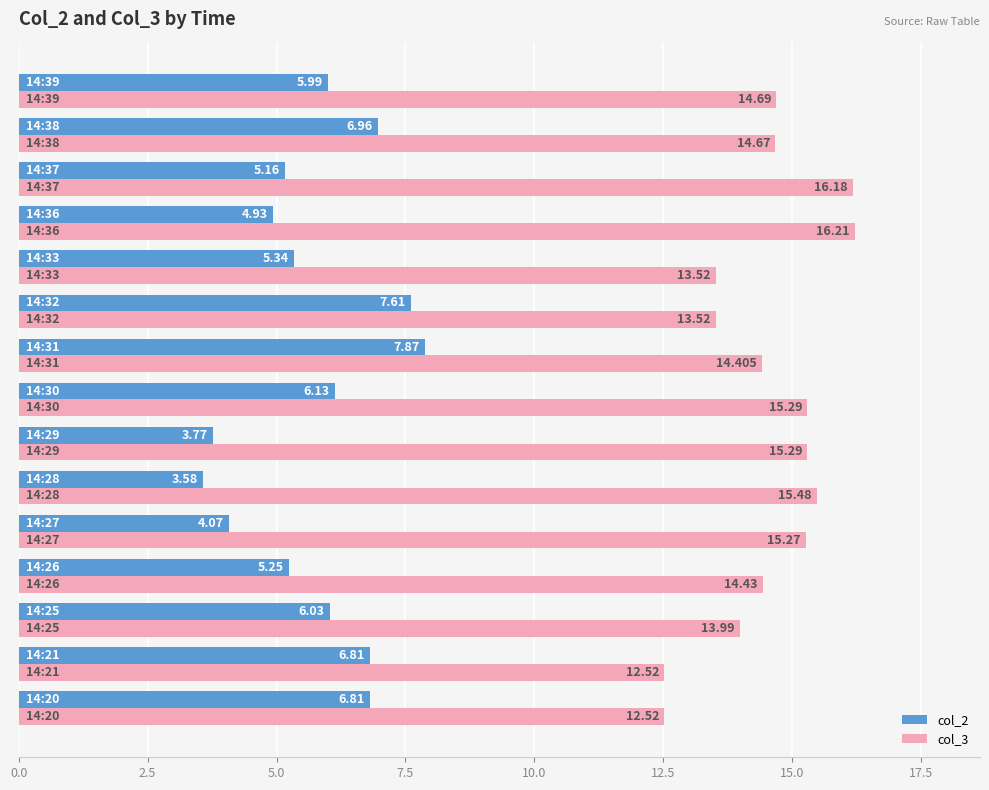

What are all the series names shown in the legend?

col_2, col_3